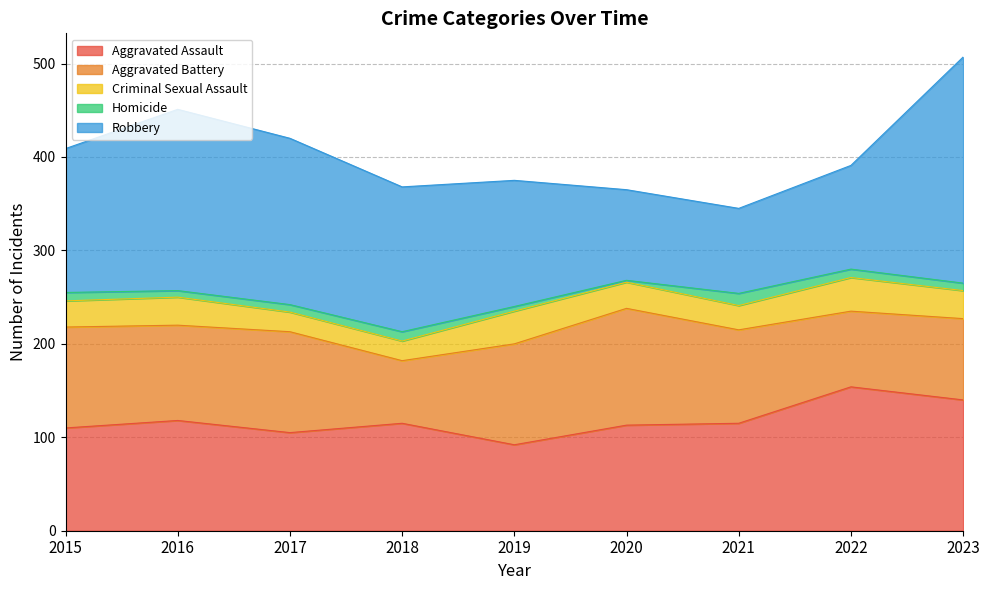

True or false: Homicide and Robbery intersect in this chart.

False